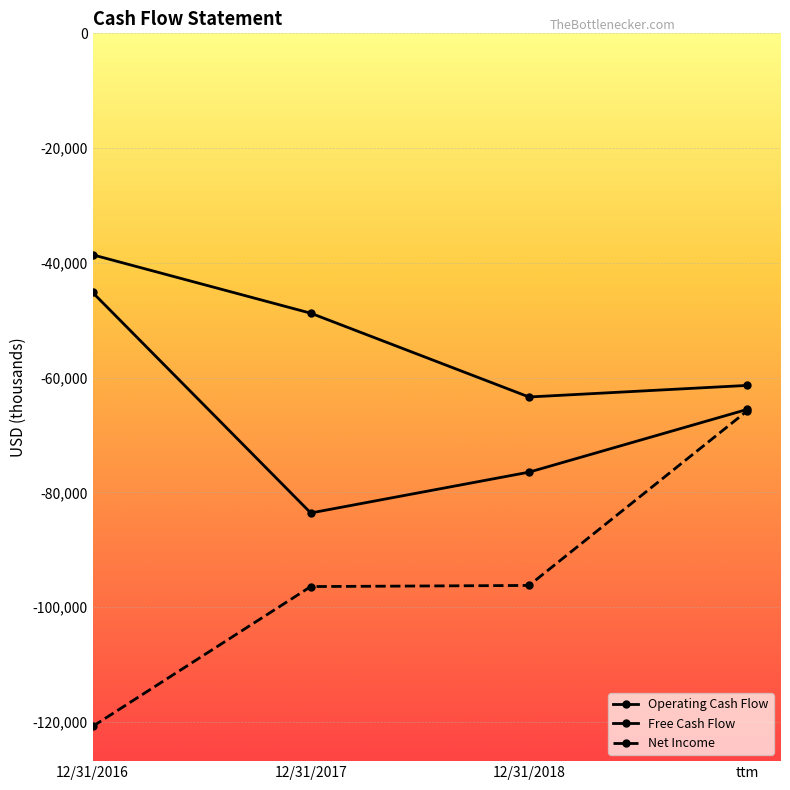

At which label is Net Income closest to -93299?

12/31/2018